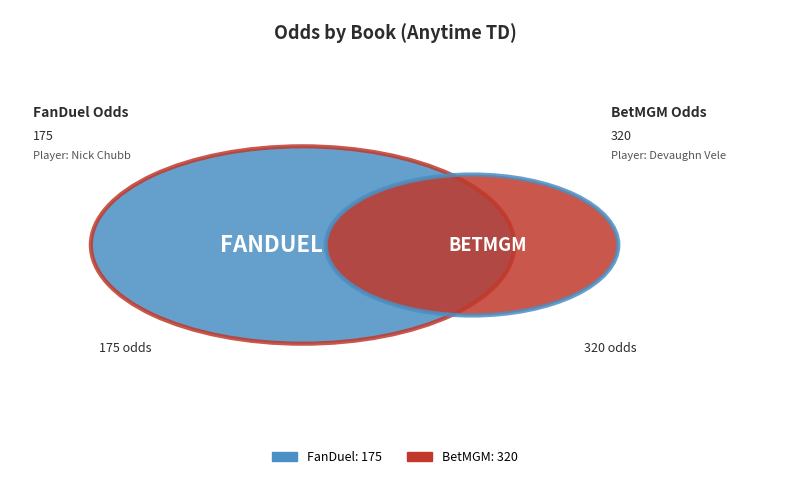

How many segments does this pie chart have?

2